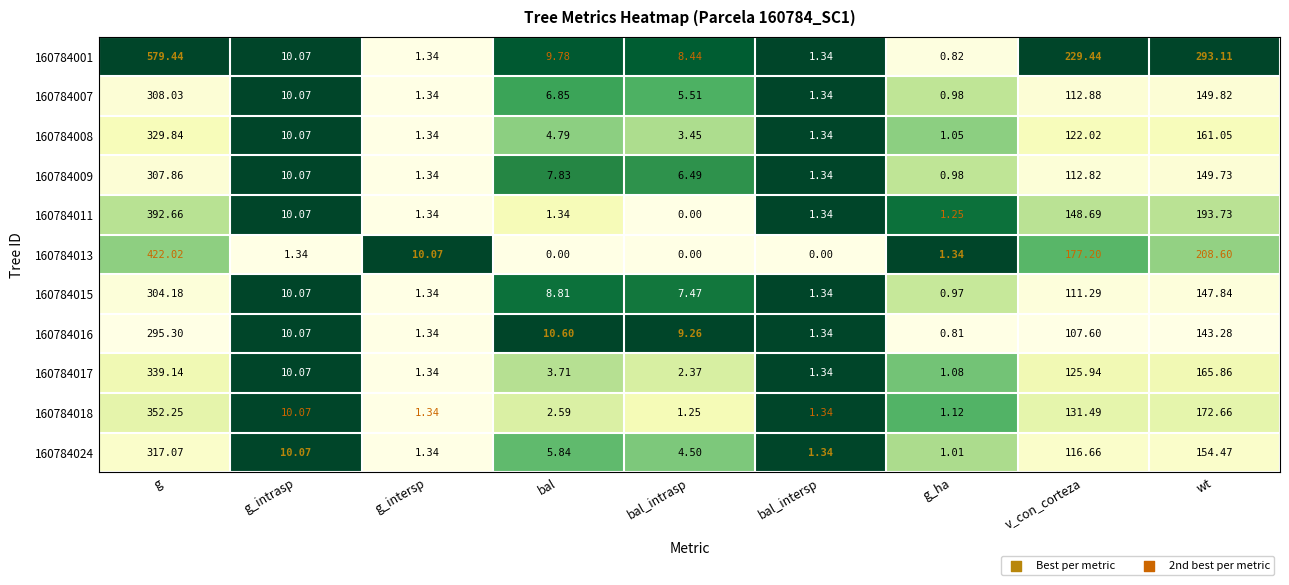

Which series has the largest total across all categories?

160784001